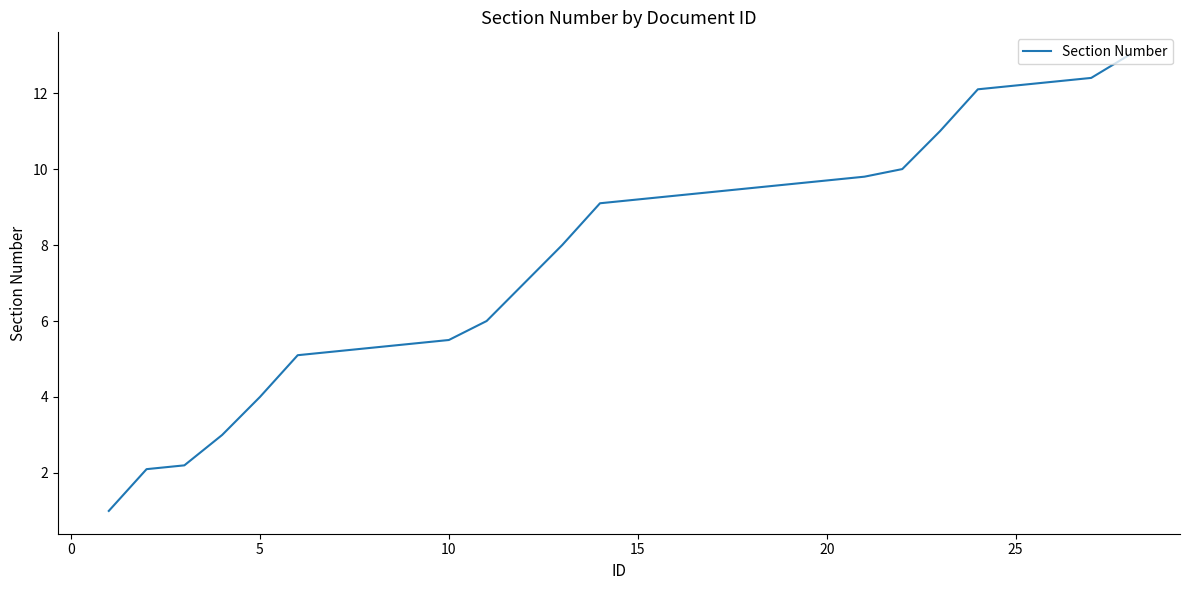

How many values exceed 9?

15